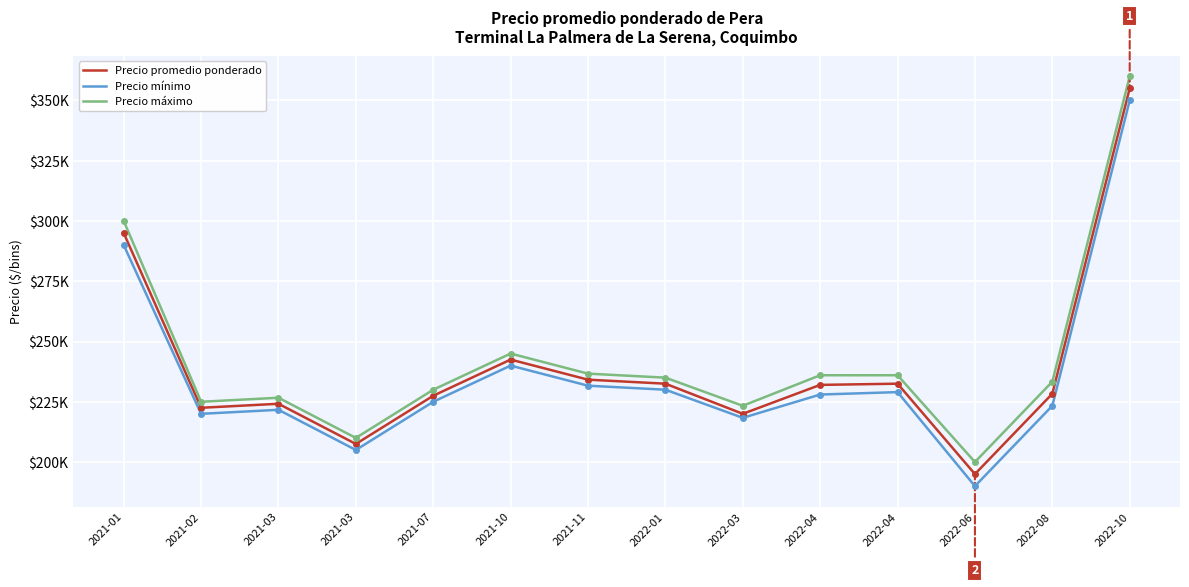

The value of Precio mínimo at 2021-03 is 105868.6. True or false?

False